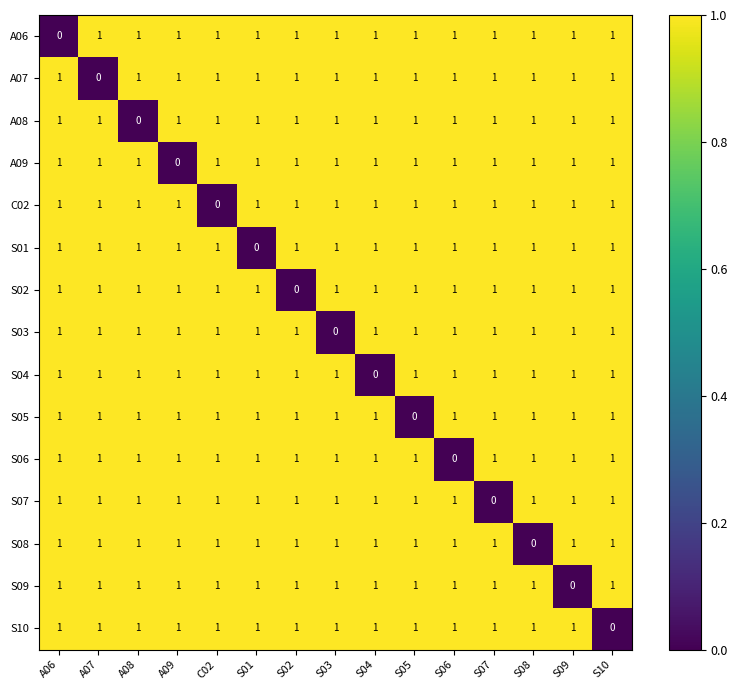

Count the S07 values in the range 1 to 2.

14